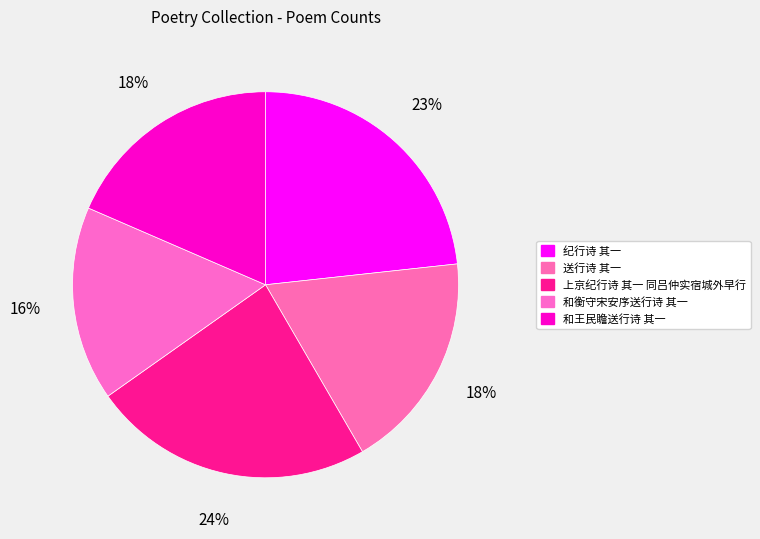

Approximately how many times larger is the value at 和衡守宋安序送行诗 其一 compared to 纪行诗 其一?

0.7